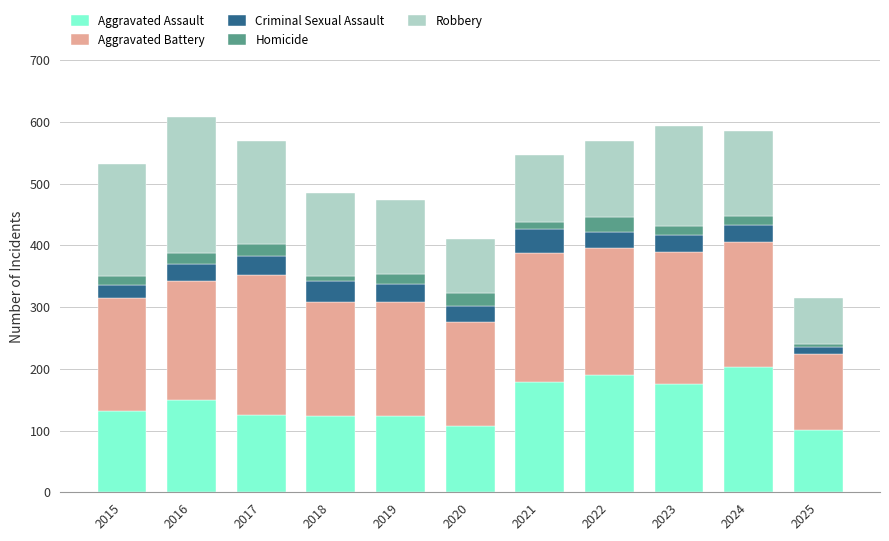

What is the lowest value of the Aggravated Assault series?

101